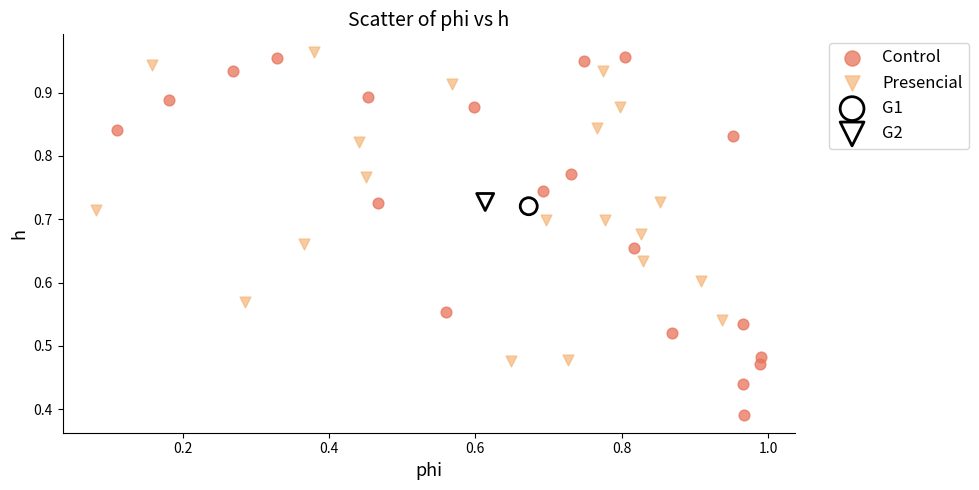

What are all the series names shown in the legend?

Control, Presencial, G1, G2